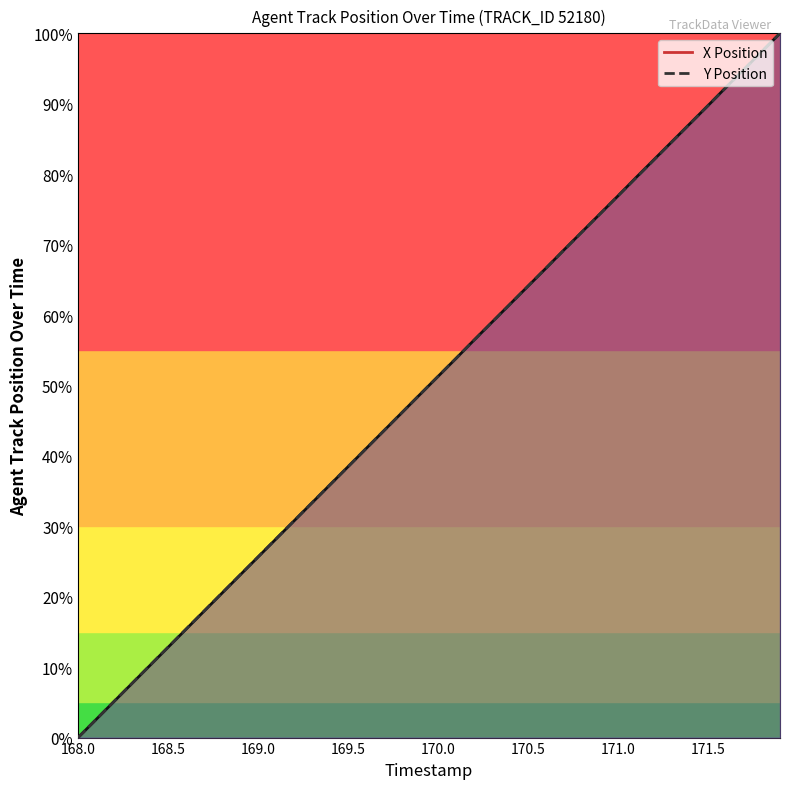

What is the label of the 22nd point from the right?

169.8